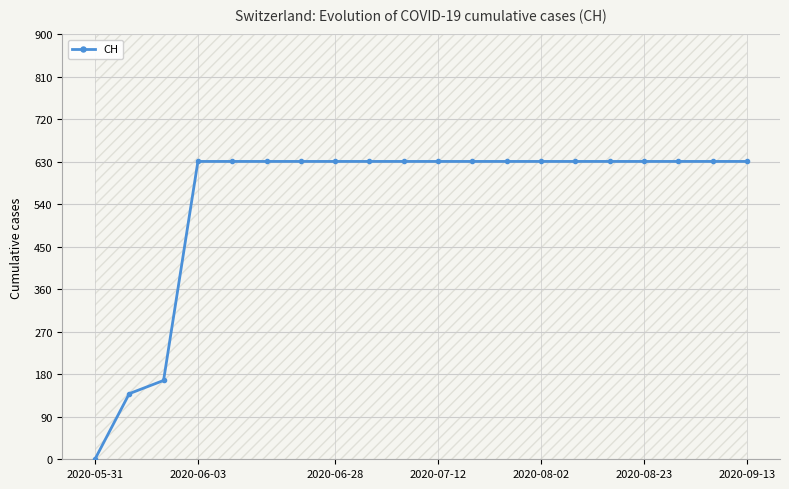

What is the value of the 12th point from the left?

631